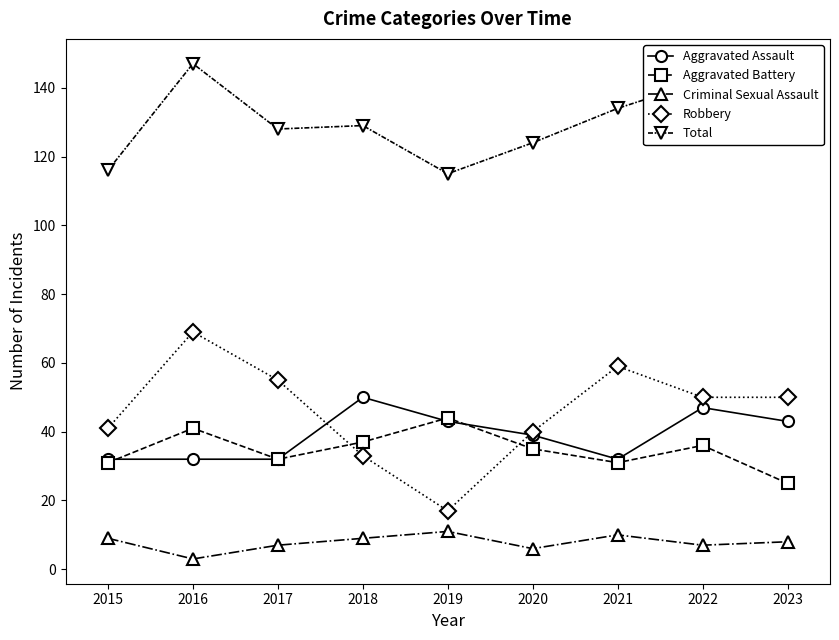

What is the total value across all series at 2019?

230